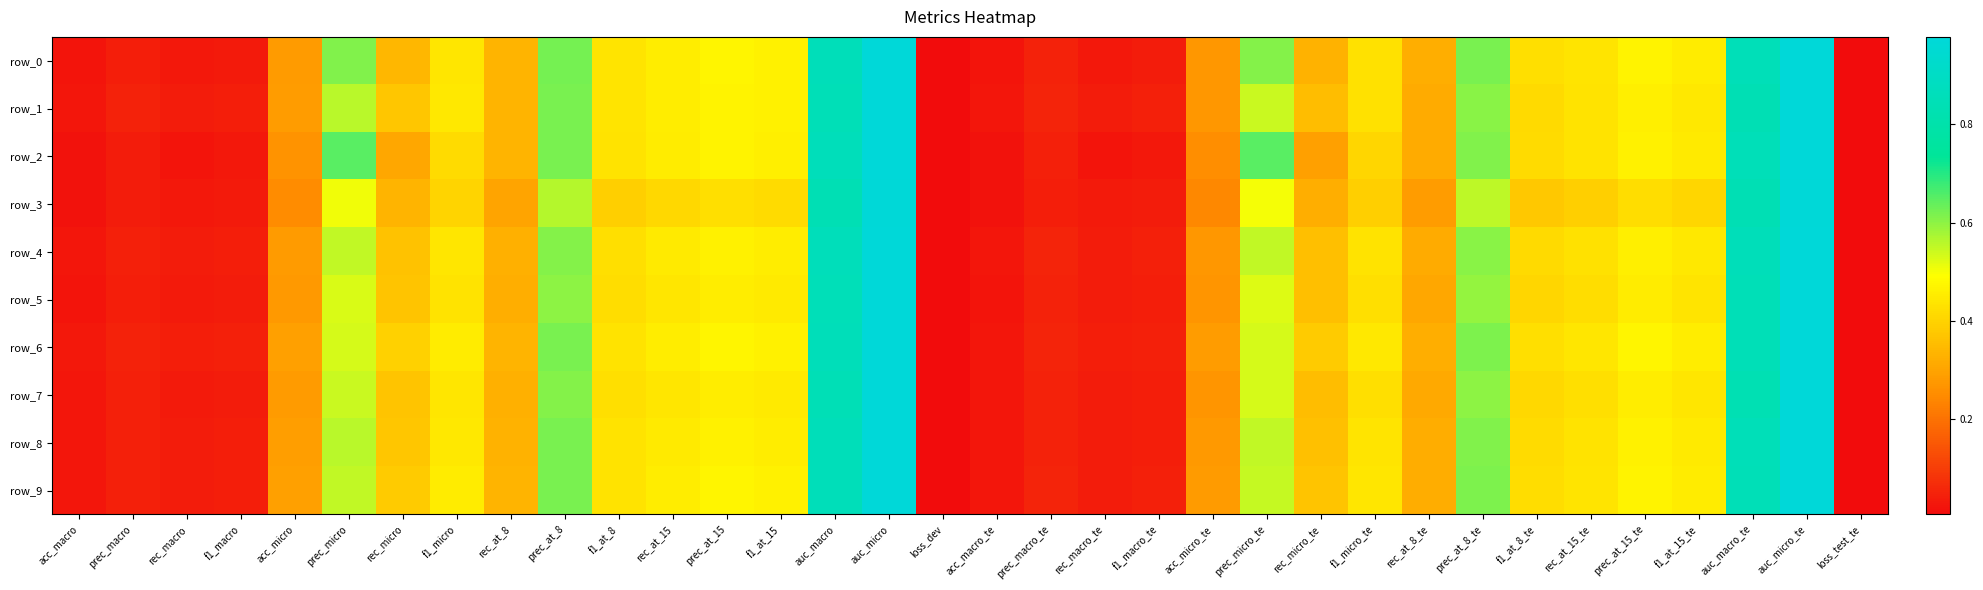

What is the average value of the row_4 series?

0.4